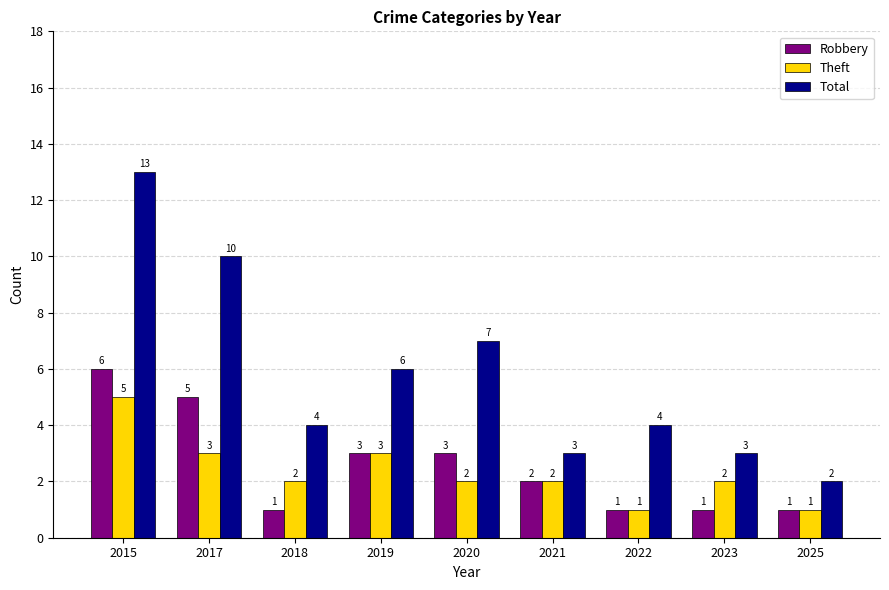

What is the sum of the Theft values at 2025 and 2022?

2